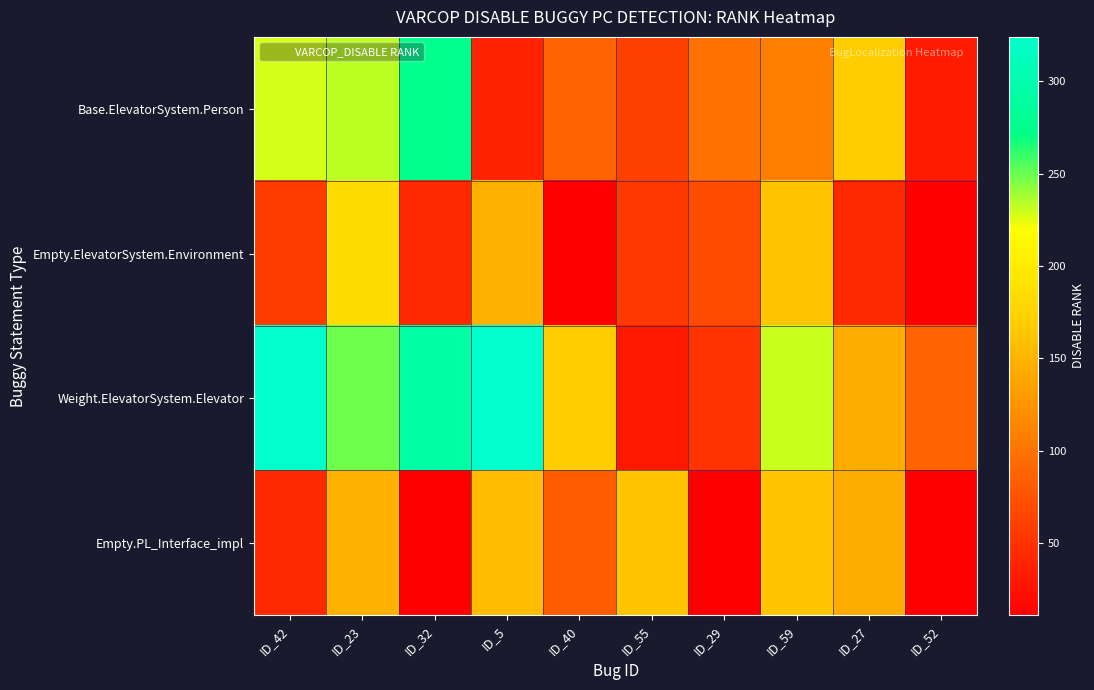

Which has a higher value, ID_23 or ID_29?

ID_23